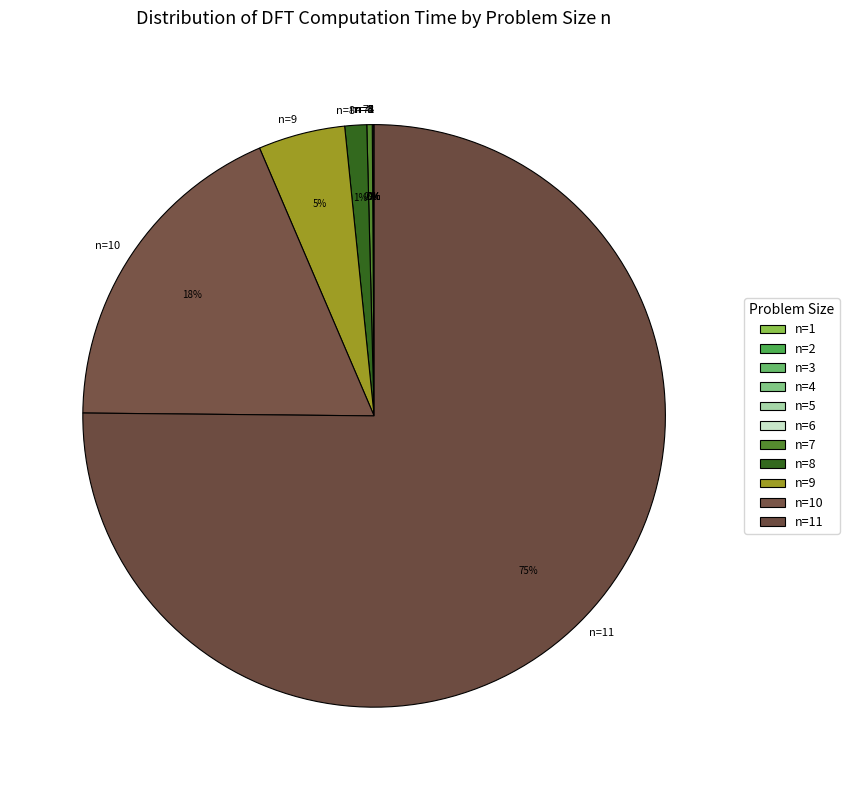

What percentage is the n=9 slice, to the nearest percent?

5%